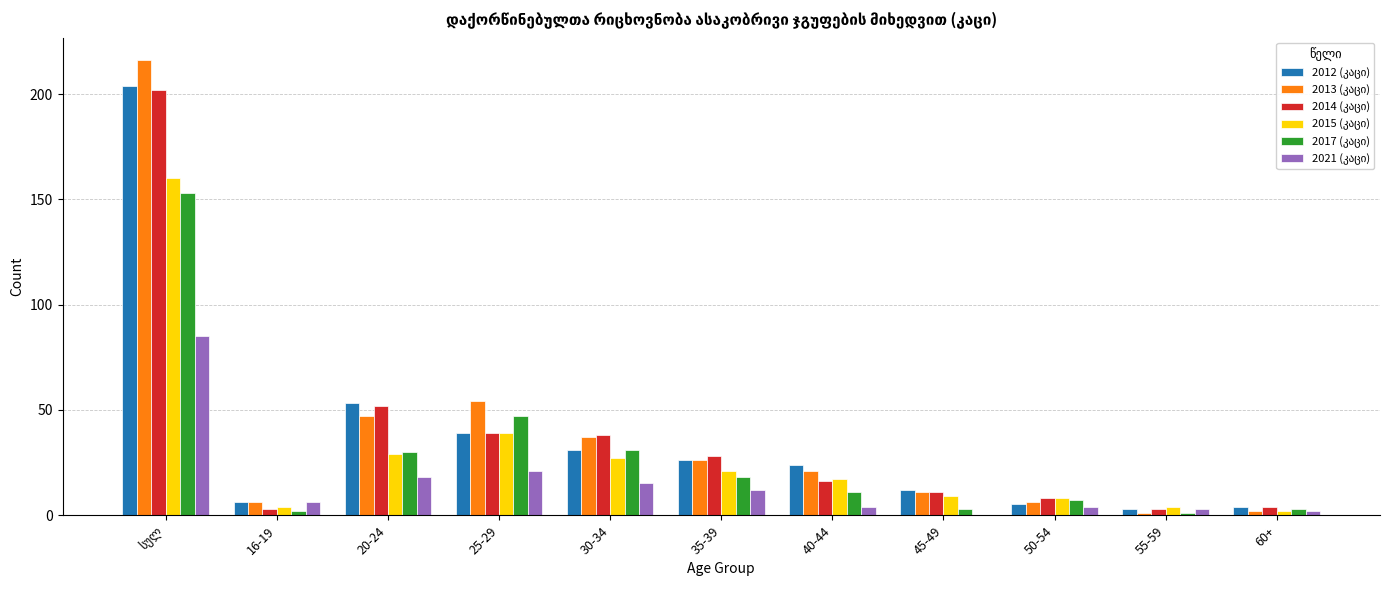

What is the maximum value shown in the chart?

216